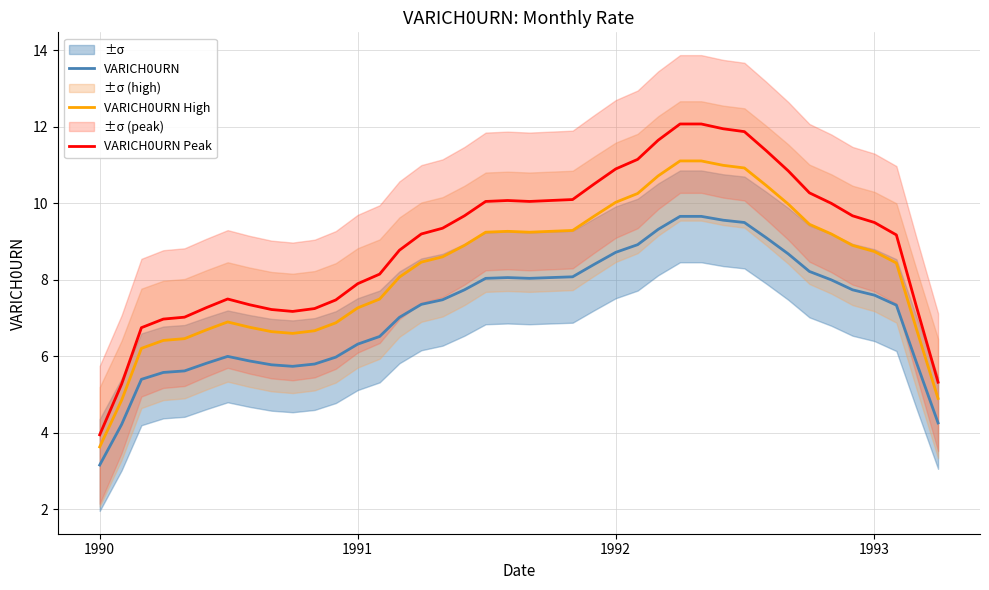

What is the highest value of the VARICH0URN High series?

11.1